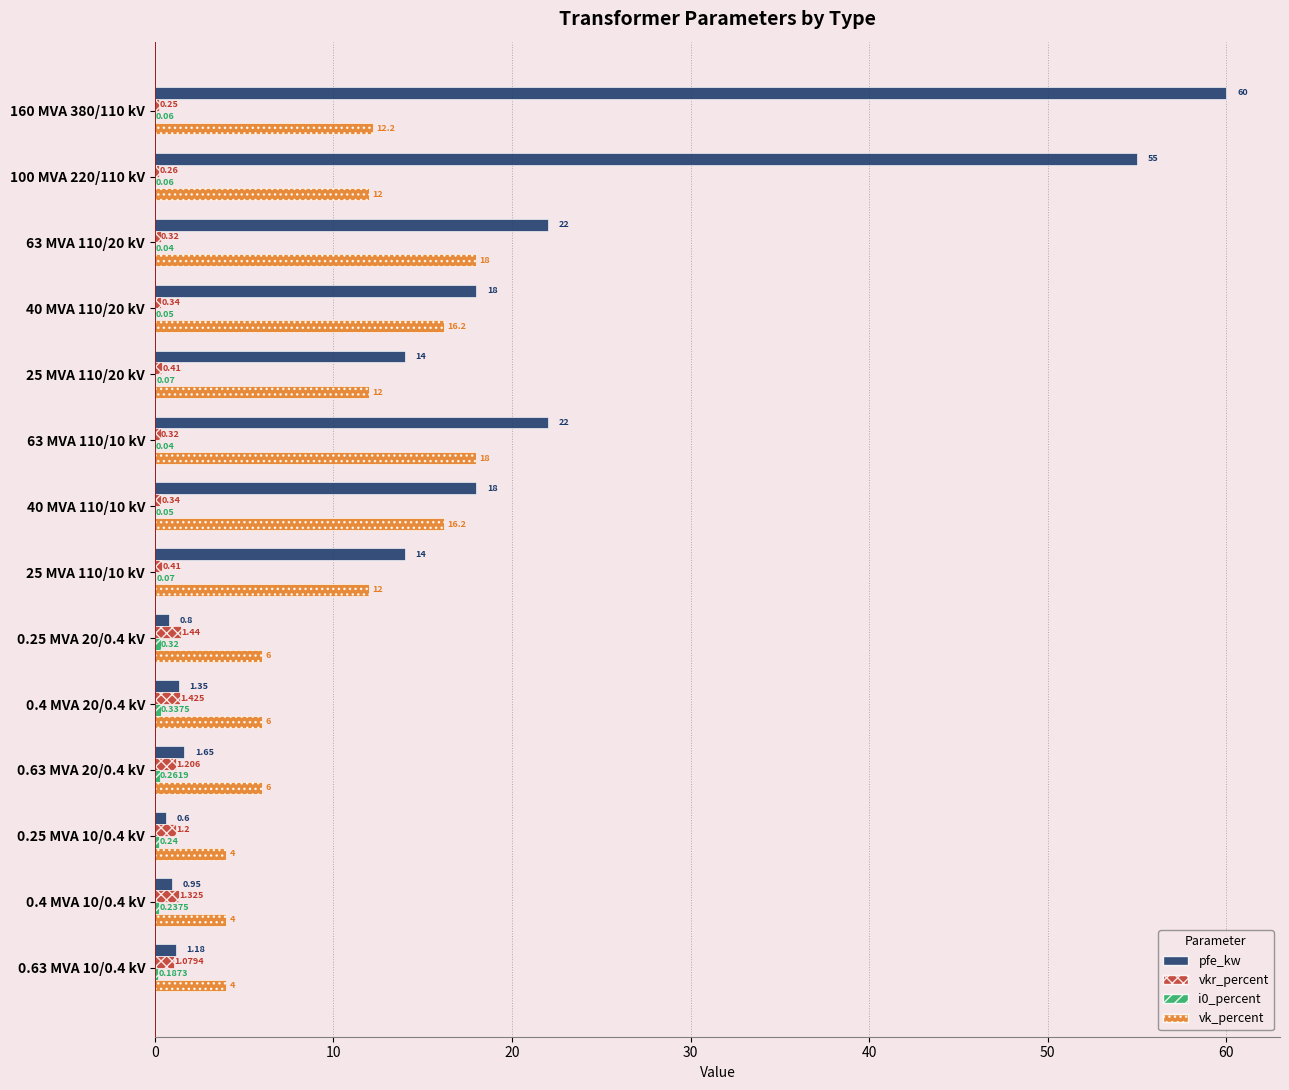

Between 40 MVA 110/20 kV and 0.4 MVA 20/0.4 kV, which series saw the biggest shift?

pfe_kw